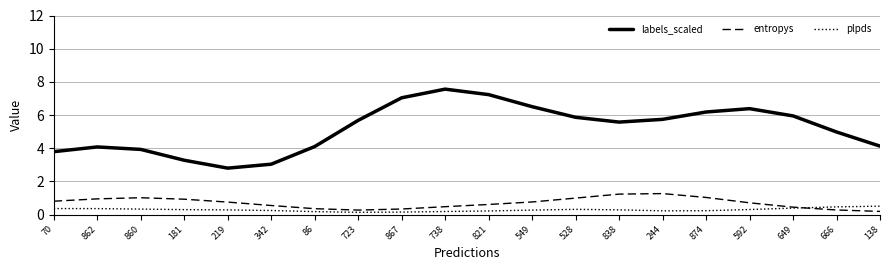

What is the difference between the labels_scaled values at 342 and 874?

3.1